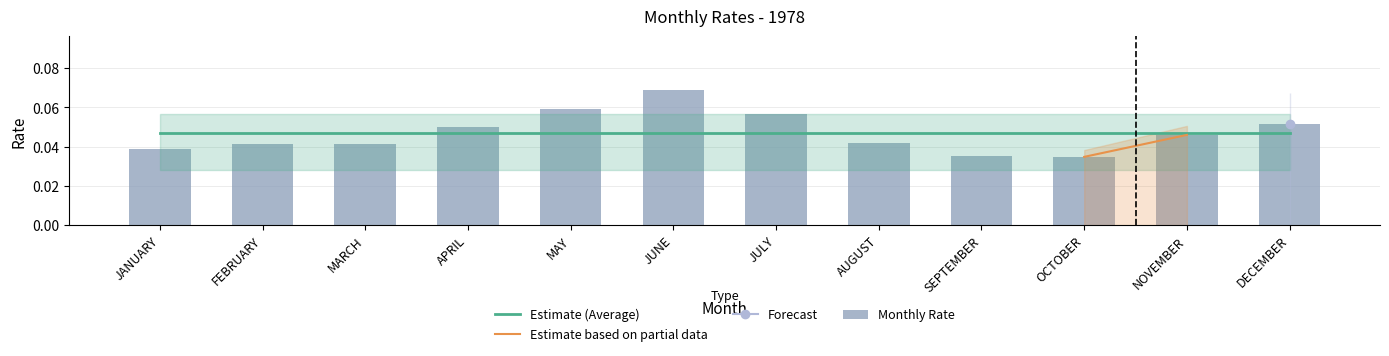

The value at JUNE is 0.1. True or false?

True